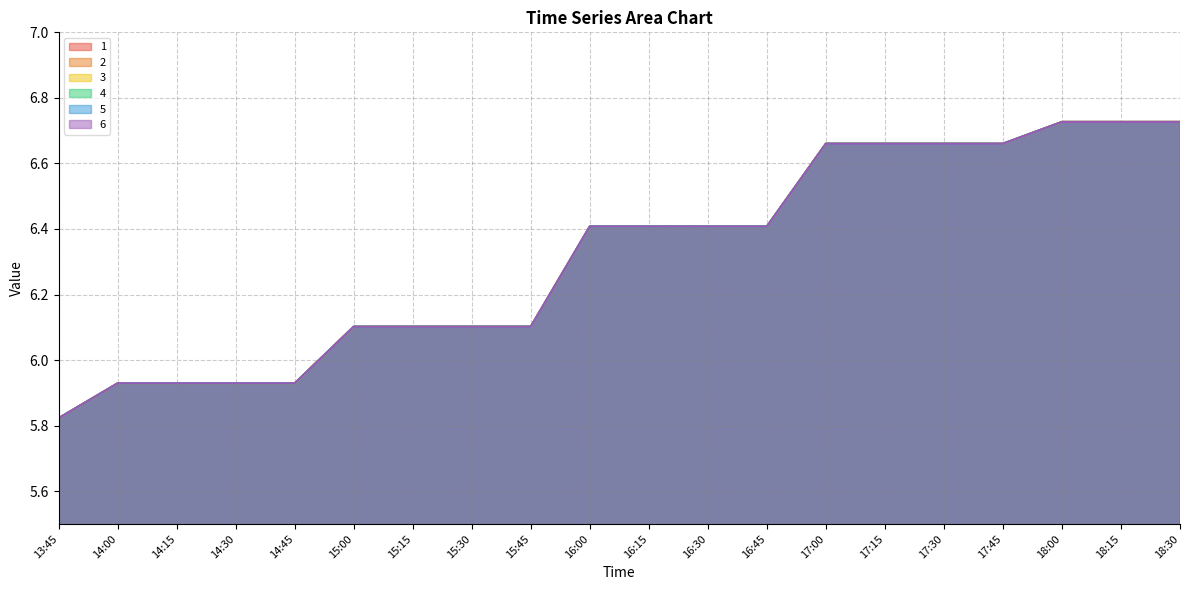

How many data points in 5 are less than 6?

5